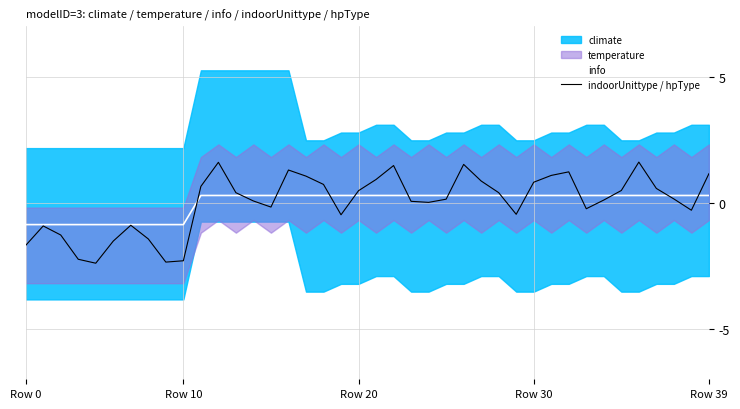

How many values in info are above zero?

30